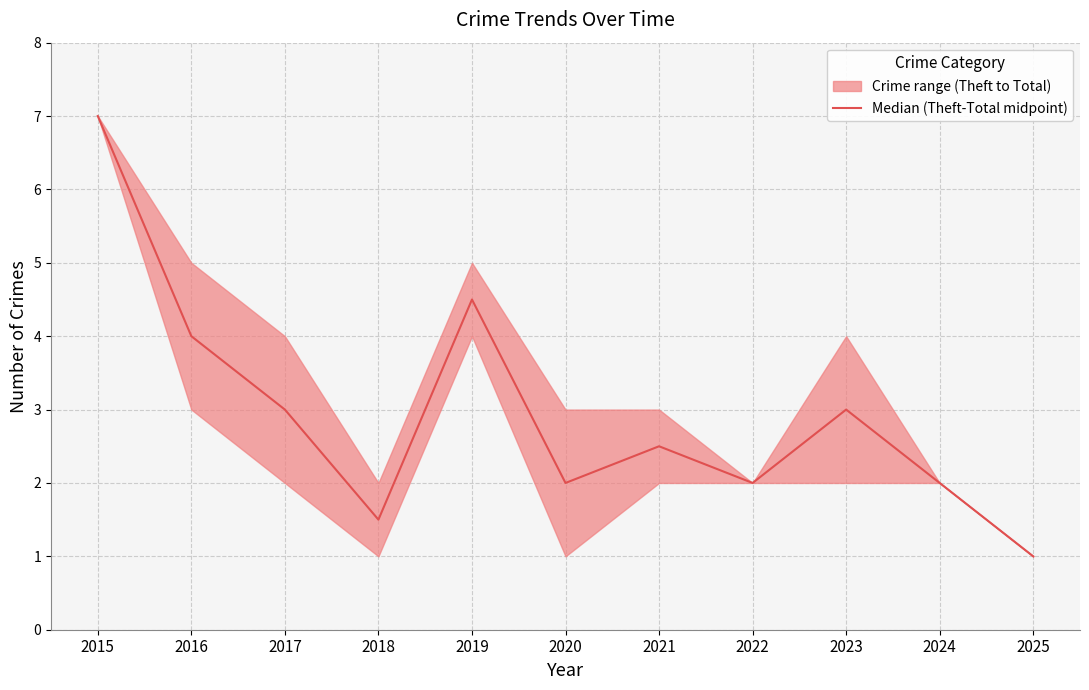

Which has a higher value, 2017 or 2024?

2017